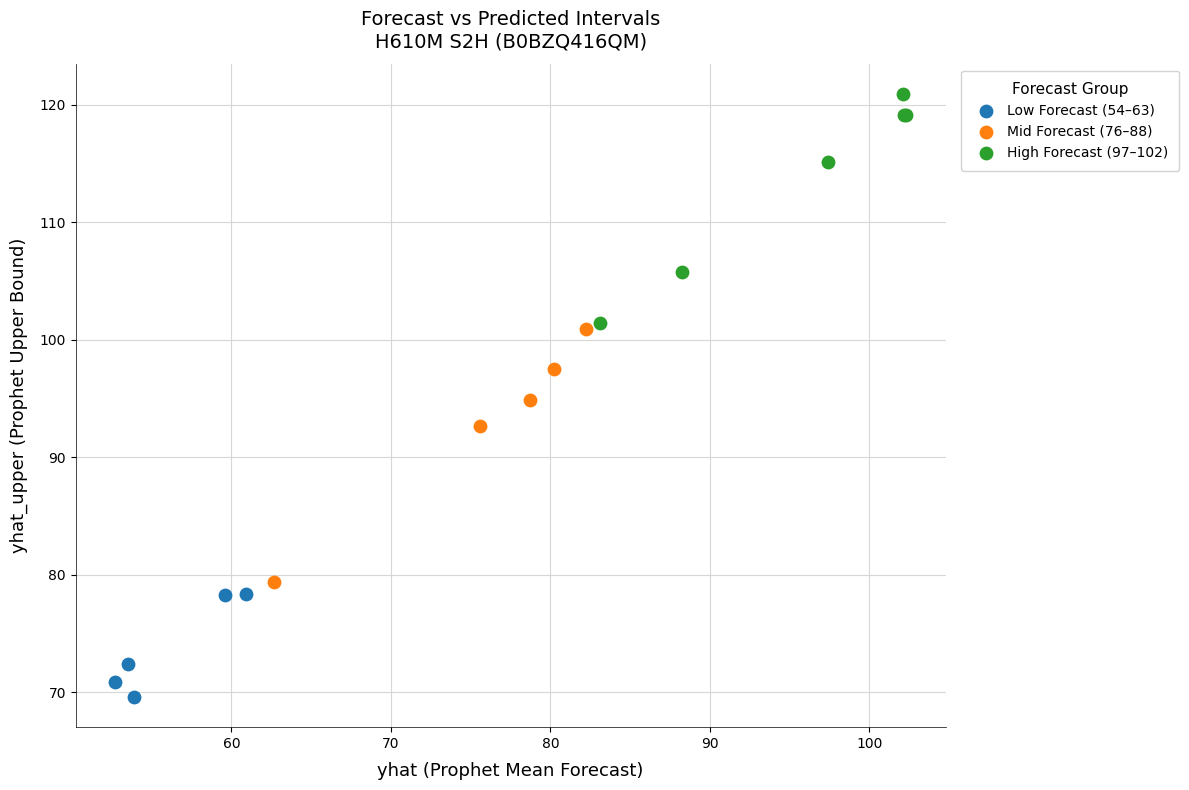

Which series reaches the maximum Y coordinate?

High Forecast (97–102)